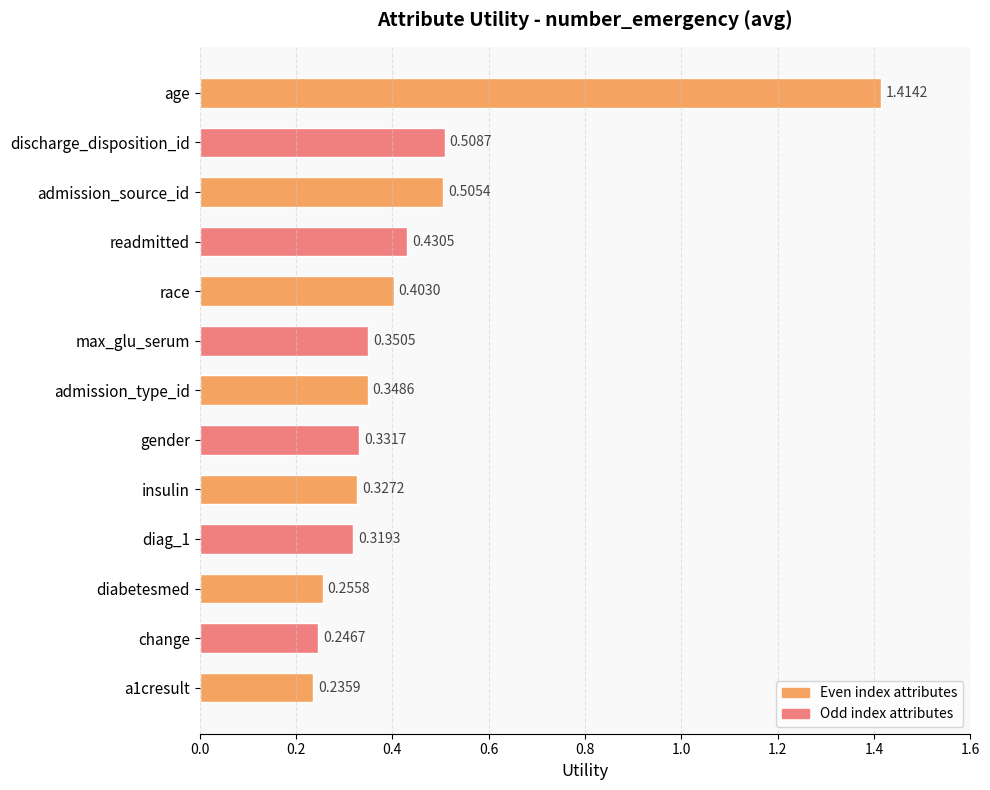

Which has a higher value, change or diabetesmed?

diabetesmed